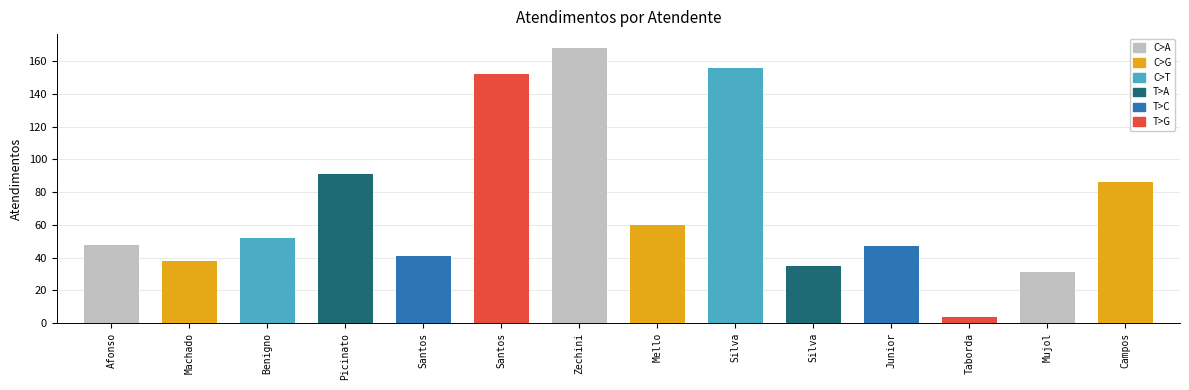

What is the value of the 12th bar from the left?

4